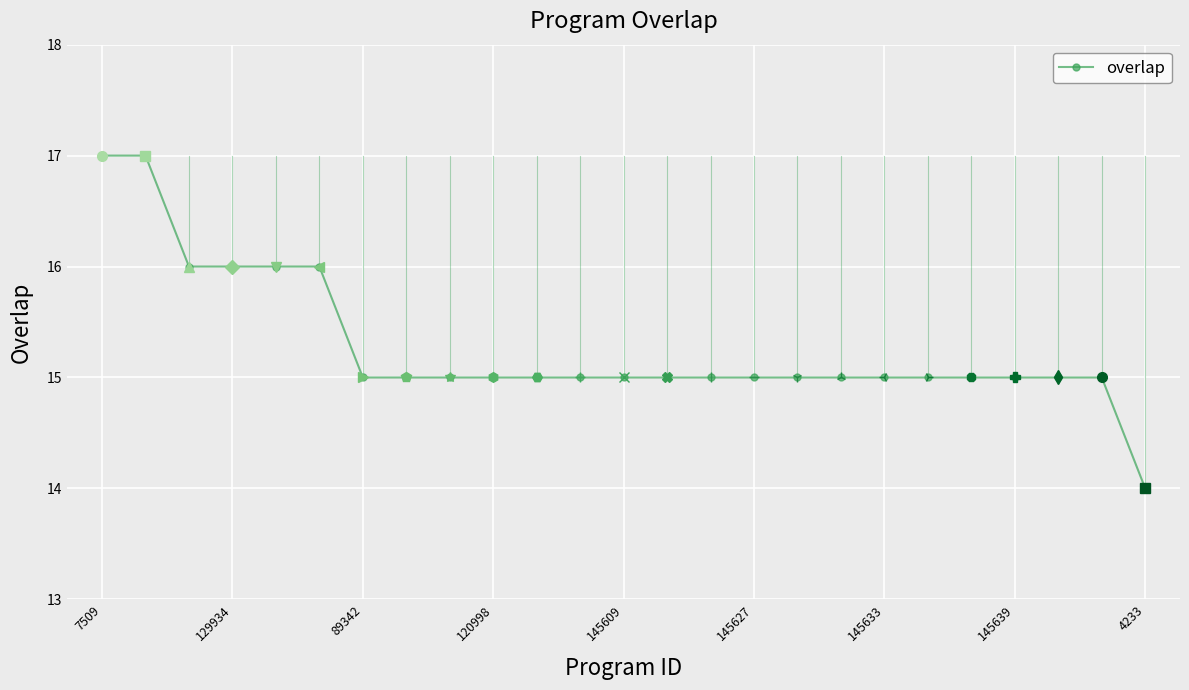

What is the difference between the second highest and minimum values?

3